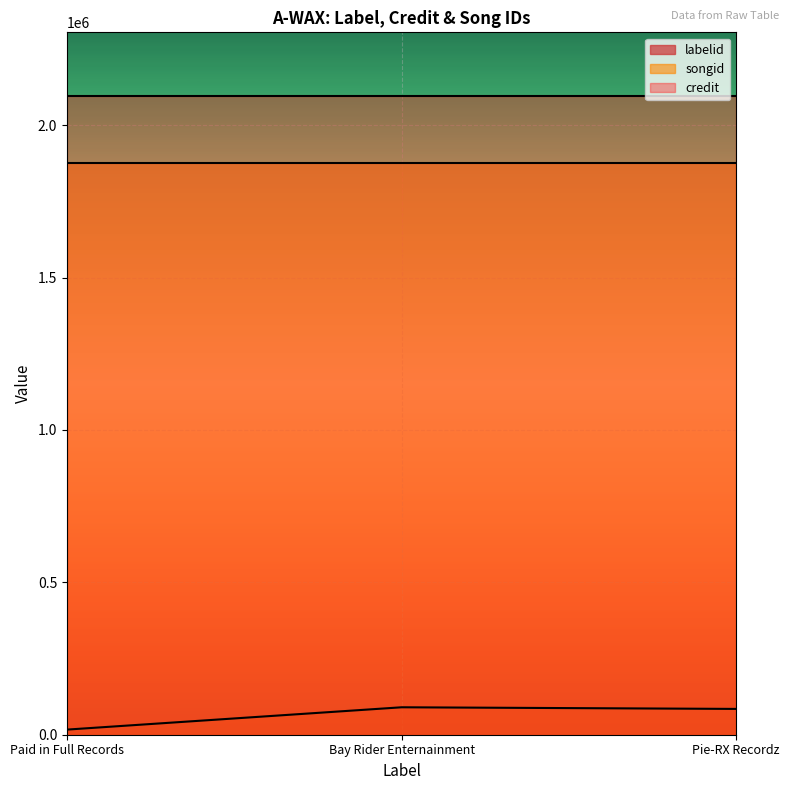

Reading left to right, list all the values displayed in this chart.

labelid: 16815	90032	84670
credit: 2095047	2095047	2095047
songid: 1875119	1875119	1875119